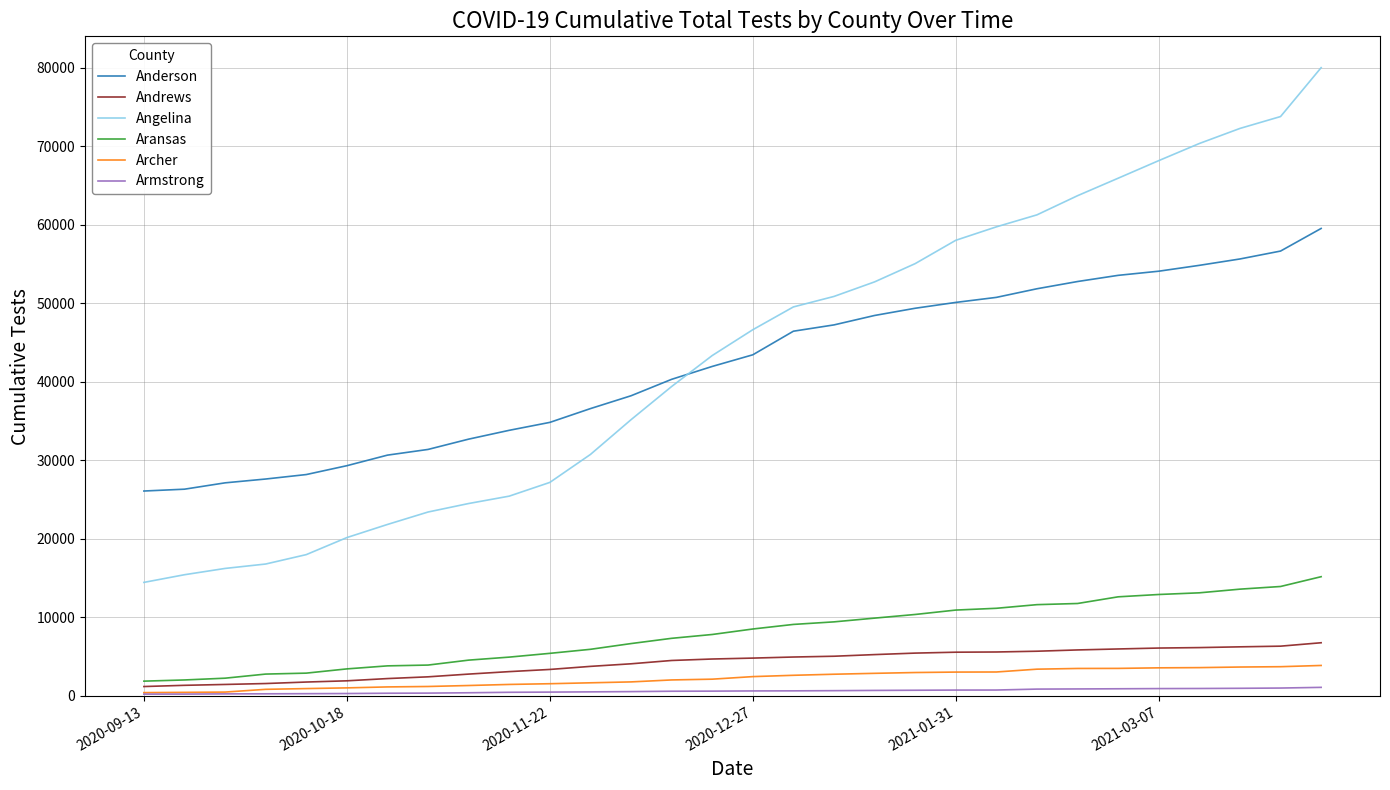

True or false: Aransas and Anderson cross at least once.

False